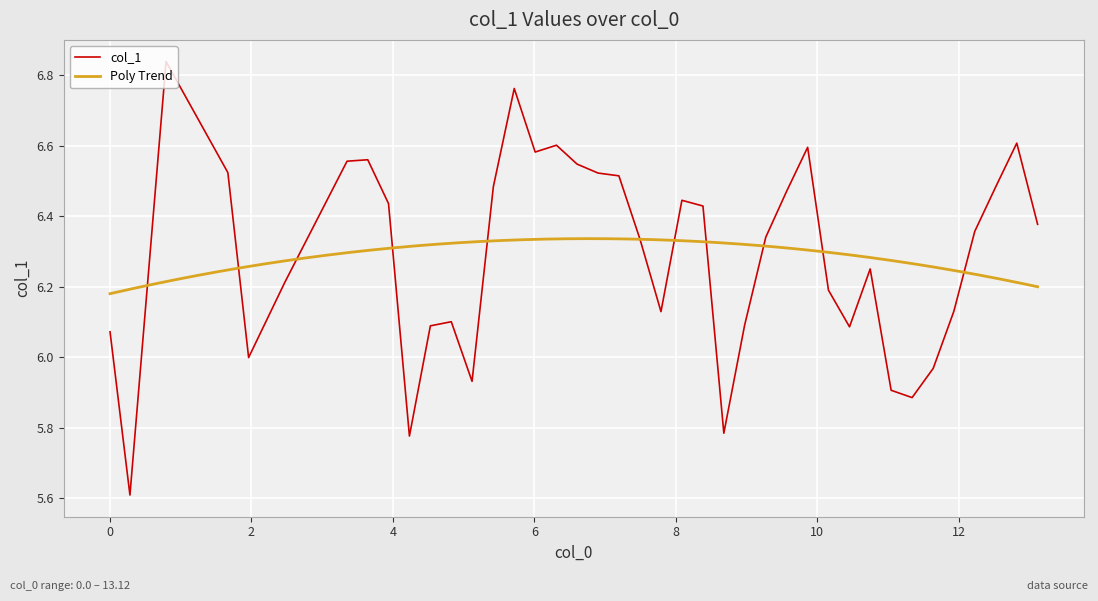

How many lines are shown in the chart?

1